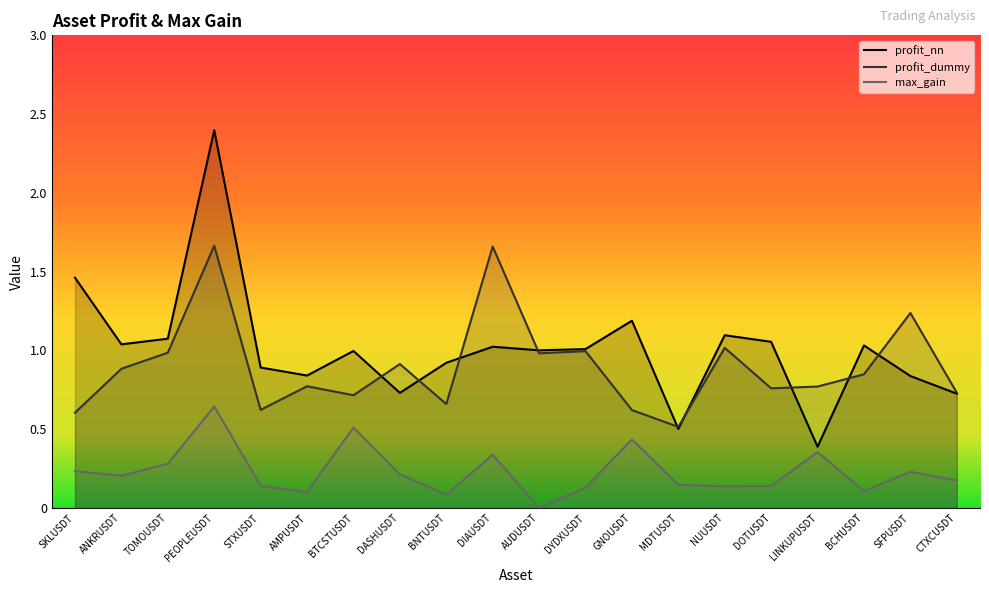

Is the value of max_gain at DYDXUSDT greater than the value of profit_nn at AMPUSDT?

No